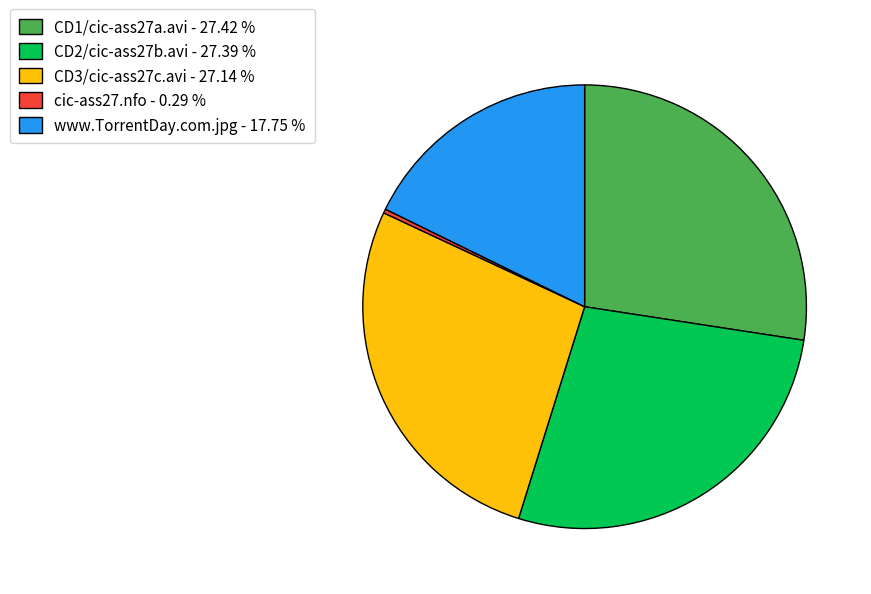

Does CD1/cic-ass27a.avi account for over 50% of the chart?

No